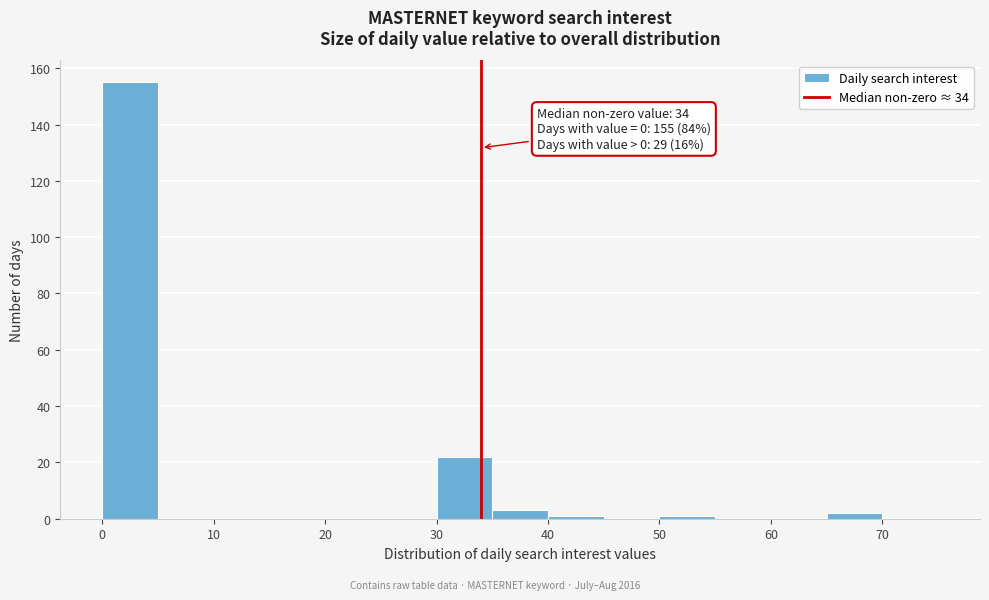

Over which range of the x-axis is the bar tallest?

0 to 5